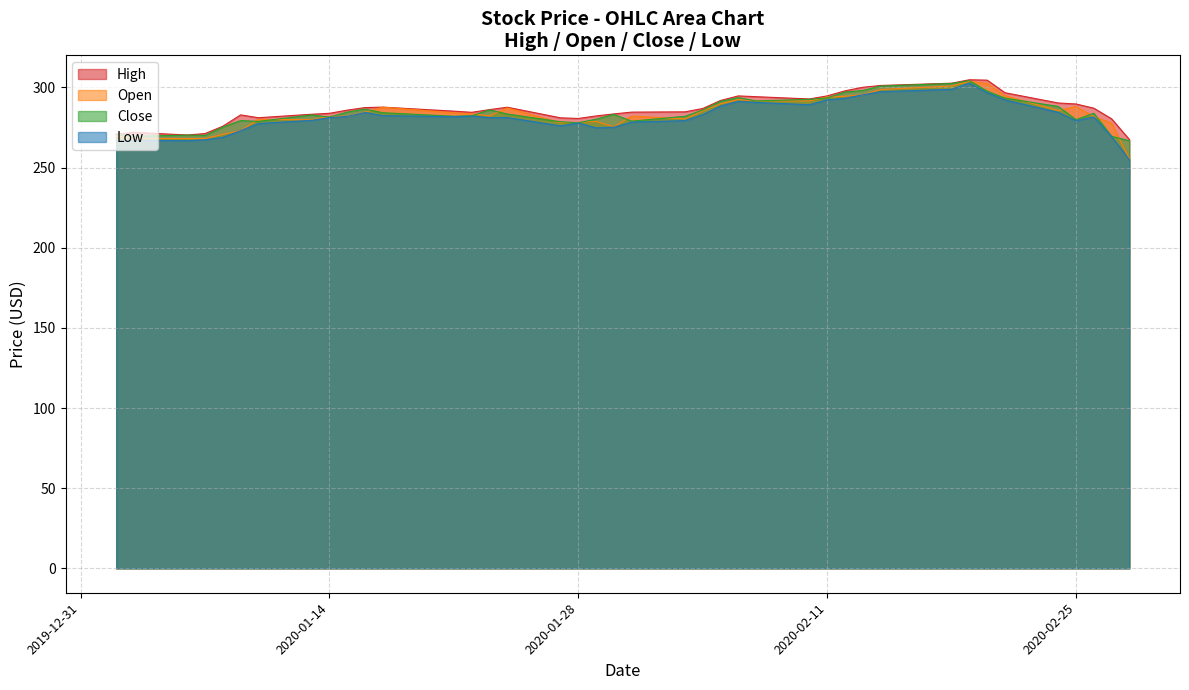

What is the total value across all series at 2020-02-13?

1189.0